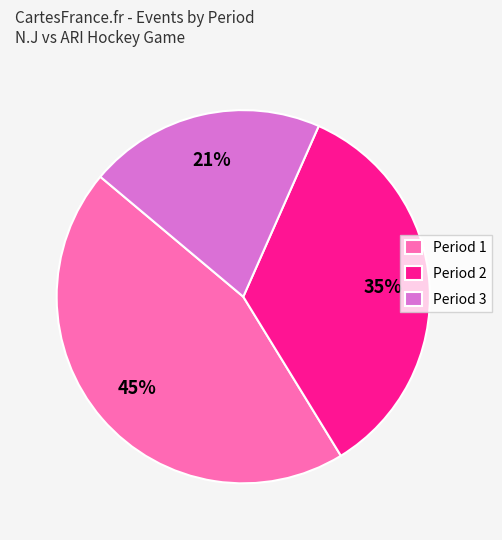

Is there any slice that represents more than half of the pie?

No